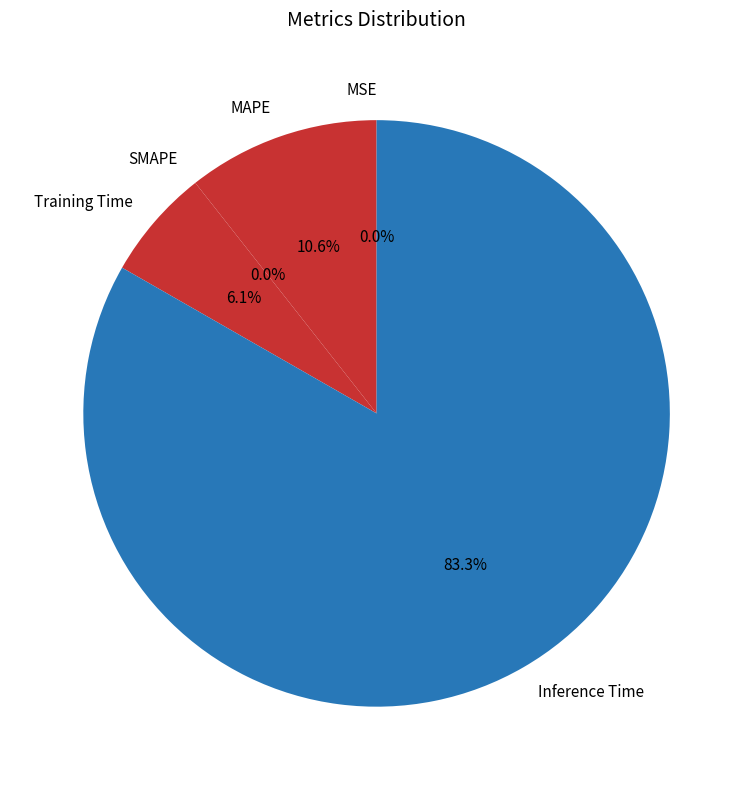

Which slice is the largest?

Inference Time